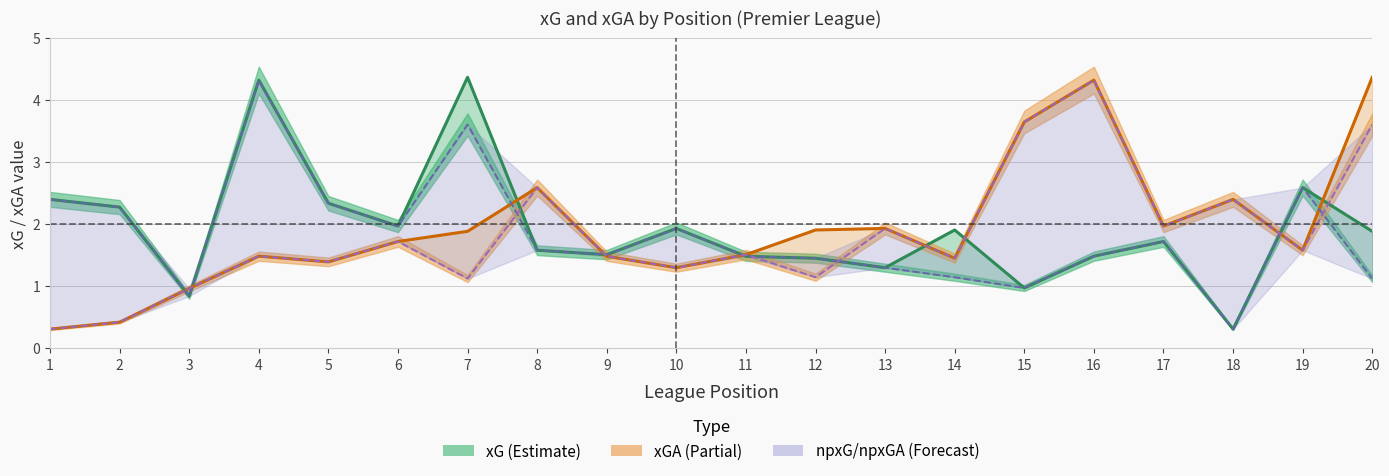

The value of xGA at 2 is 0.3. True or false?

False